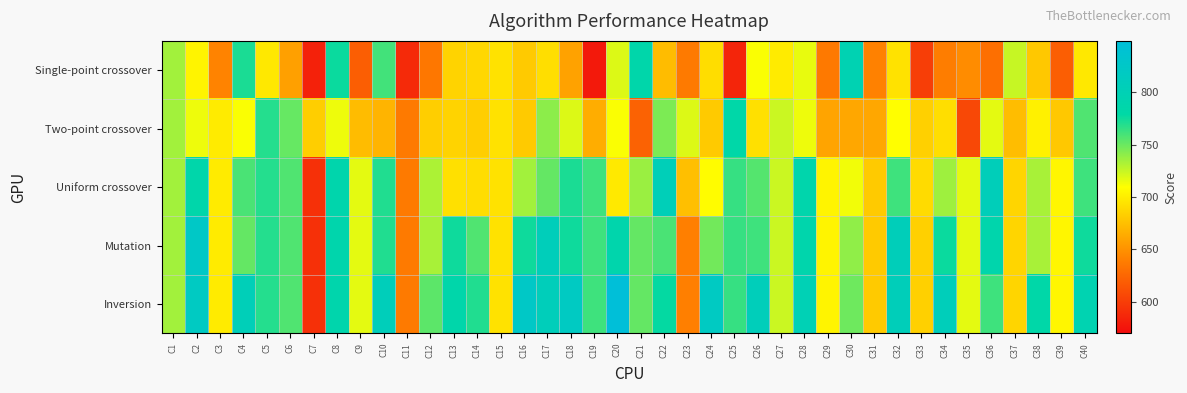

Reading left to right, extract all data points from this chart.

Single-point crossover: C1=735	C2=704	C3=642	C4=772	C5=697	C6=658	C7=583	C8=776	C9=620	C10=761	C11=588	C12=635	C13=686	C14=688	C15=694	C16=681	C17=692	C18=659	C19=578	C20=719	C21=785	C22=673	C23=637	C24=691	C25=585	C26=711	C27=699	C28=716	C29=636	C30=796	C31=641	C32=694	C33=600	C34=639	C35=647	C36=630	C37=725	C38=680	C39=620	C40=697
Two-point crossover: C1=735	C2=714	C3=699	C4=711	C5=769	C6=751	C7=683	C8=714	C9=673	C10=669	C11=637	C12=683	C13=686	C14=683	C15=694	C16=681	C17=741	C18=719	C19=665	C20=711	C21=622	C22=745	C23=719	C24=681	C25=783	C26=693	C27=724	C28=714	C29=660	C30=662	C31=662	C32=709	C33=684	C34=692	C35=606	C36=717	C37=674	C38=702	C39=680	C40=757
Uniform crossover: C1=735	C2=786	C3=699	C4=759	C5=769	C6=757	C7=592	C8=789	C9=717	C10=770	C11=637	C12=732	C13=693	C14=691	C15=694	C16=735	C17=752	C18=772	C19=762	C20=698	C21=737	C22=805	C23=675	C24=708	C25=764	C26=756	C27=724	C28=789	C29=704	C30=713	C31=681	C32=762	C33=690	C34=736	C35=717	C36=806	C37=687	C38=733	C39=705	C40=762
Mutation: C1=735	C2=824	C3=699	C4=752	C5=769	C6=757	C7=592	C8=789	C9=717	C10=770	C11=637	C12=733	C13=775	C14=757	C15=694	C16=775	C17=808	C18=775	C19=762	C20=788	C21=752	C22=759	C23=640	C24=748	C25=764	C26=762	C27=724	C28=789	C29=704	C30=740	C31=681	C32=806	C33=684	C34=776	C35=717	C36=789	C37=687	C38=733	C39=705	C40=775
Inversion: C1=735	C2=819	C3=699	C4=805	C5=769	C6=757	C7=592	C8=789	C9=717	C10=808	C11=637	C12=754	C13=786	C14=770	C15=694	C16=824	C17=808	C18=819	C19=762	C20=849	C21=752	C22=778	C23=640	C24=819	C25=764	C26=808	C27=724	C28=800	C29=704	C30=749	C31=681	C32=806	C33=684	C34=808	C35=717	C36=762	C37=687	C38=783	C39=705	C40=795